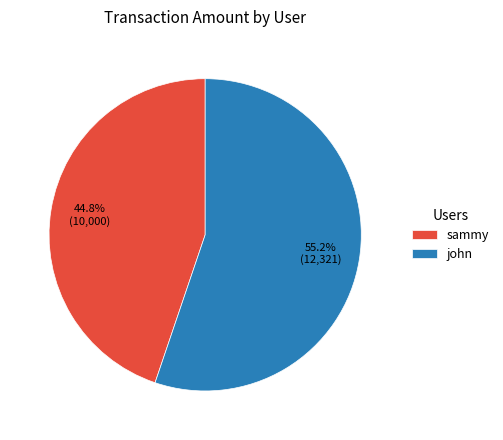

Combined, do john and sammy account for over 50%?

Yes